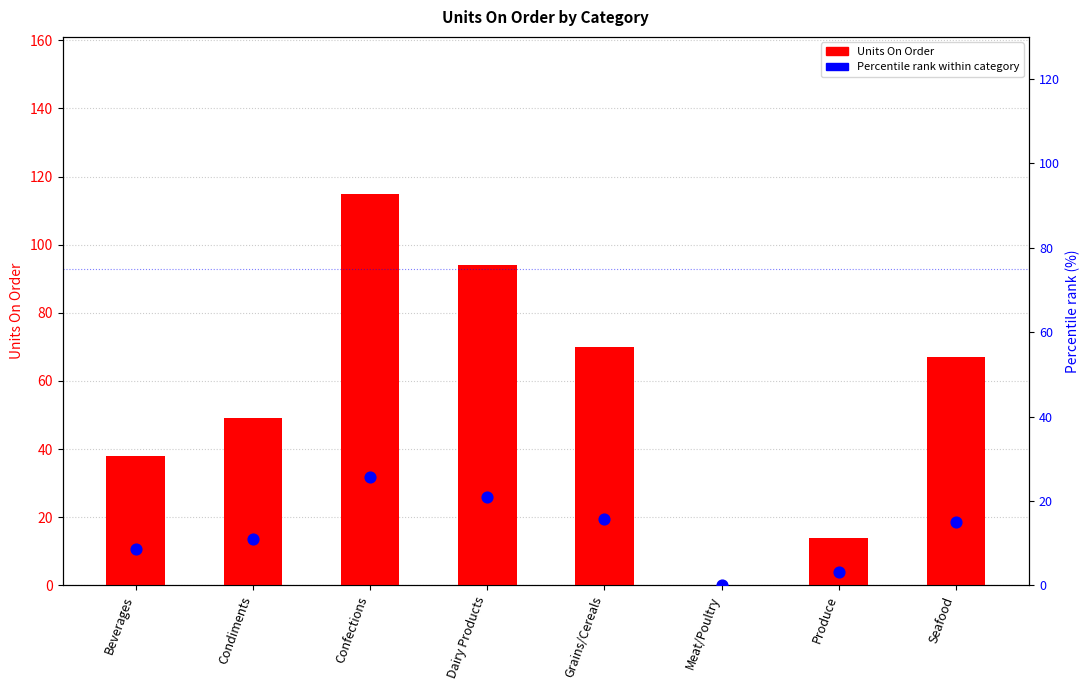

Is the value of Units On Order at Condiments greater than the value of Percentile rank within category at Meat/Poultry?

Yes